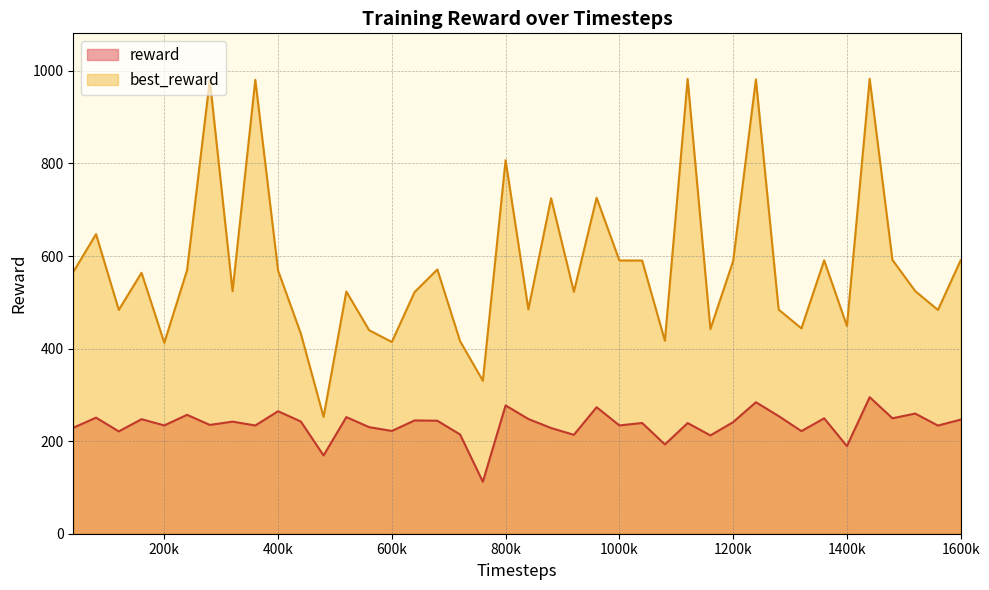

Where does the best_reward series first go above 563?

40000